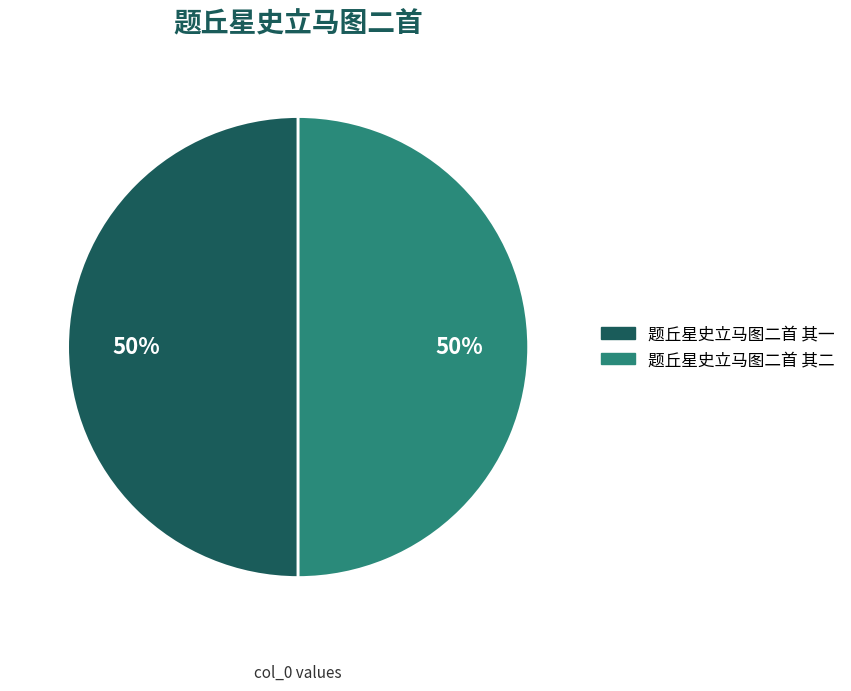

How many slices are in this pie chart?

2